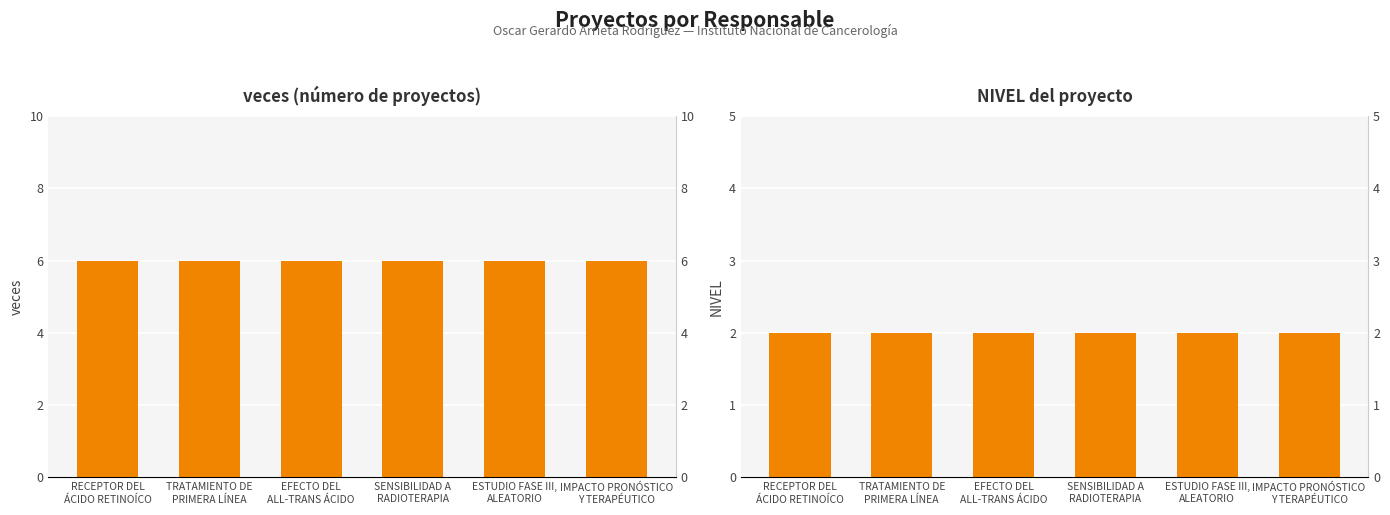

Which series has the widest spread of values?

veces